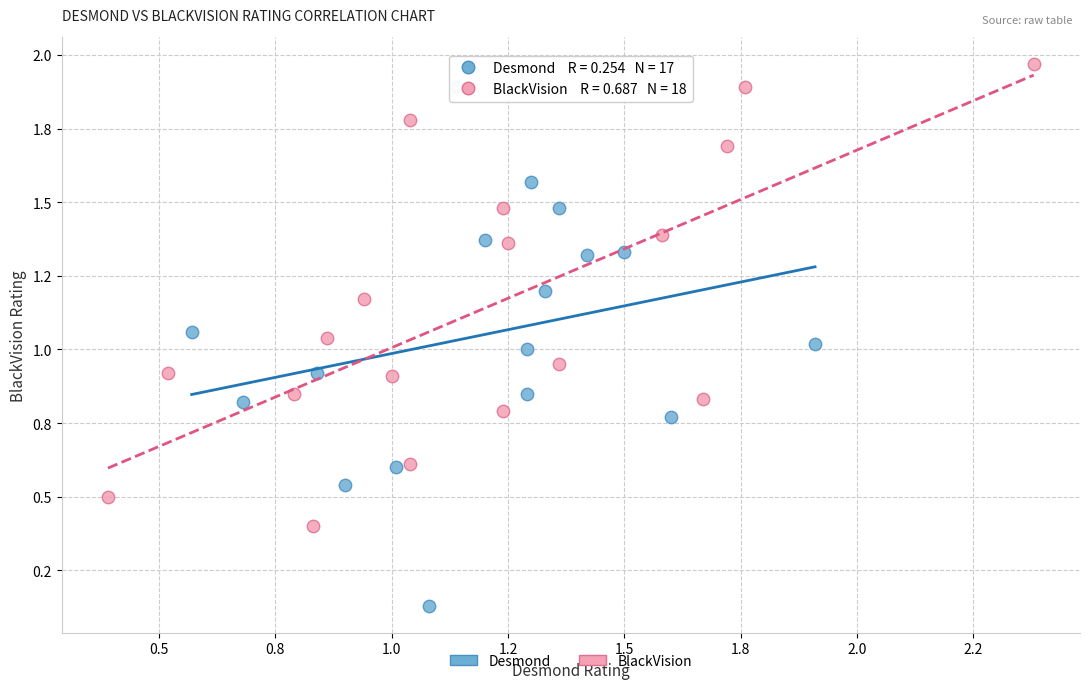

What are all the series names shown in the legend?

Desmond, BlackVision